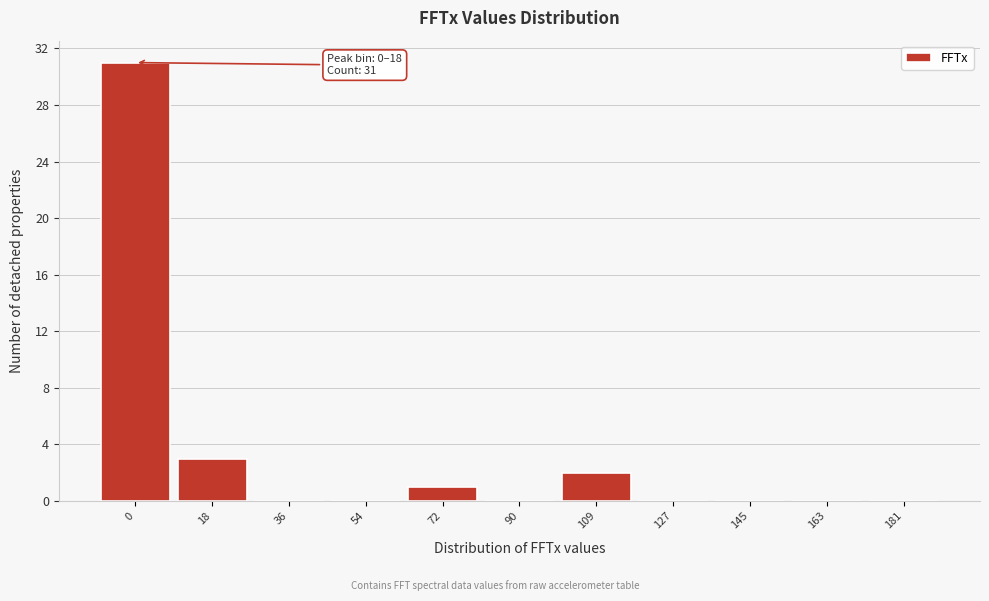

Reading left to right, what are all the values shown in this chart?

0=31	18=3	36=0	54=0	72=1	90=0	109=2	127=0	145=0	163=0	181=0